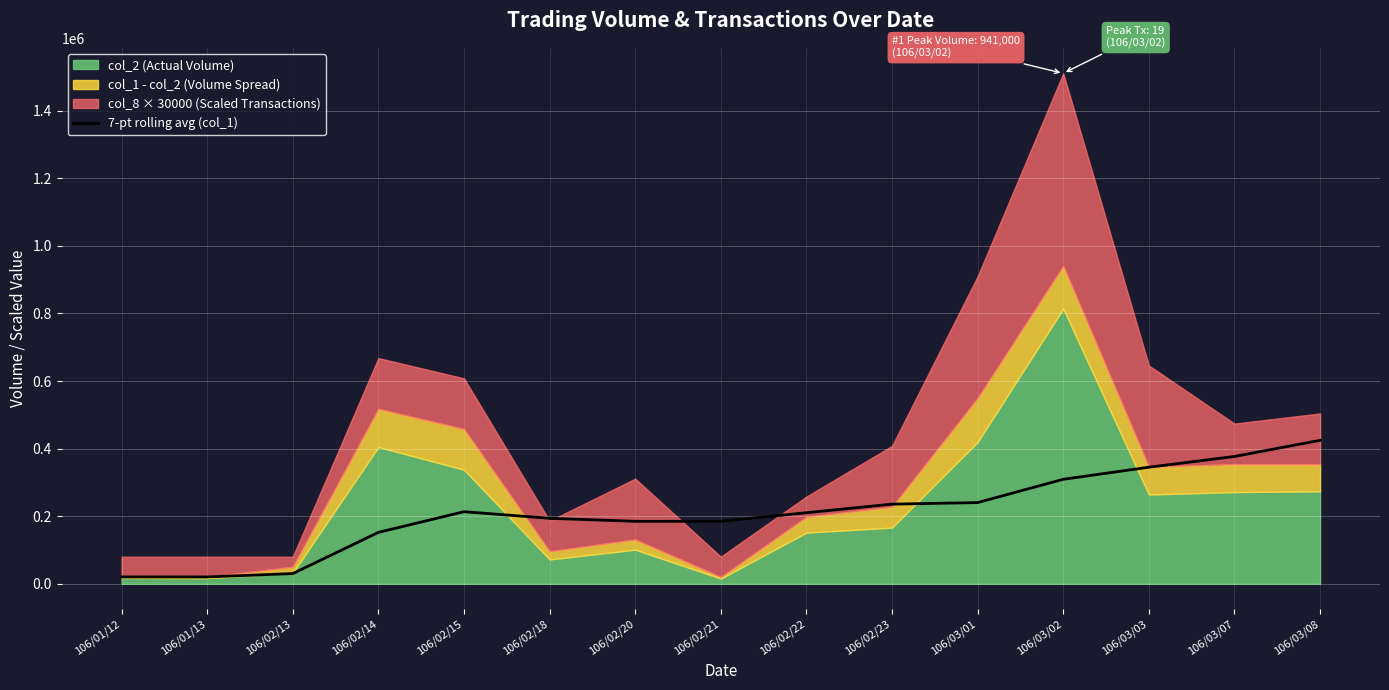

What is the highest value of the 7-pt rolling avg (col_1) series?

424428.6